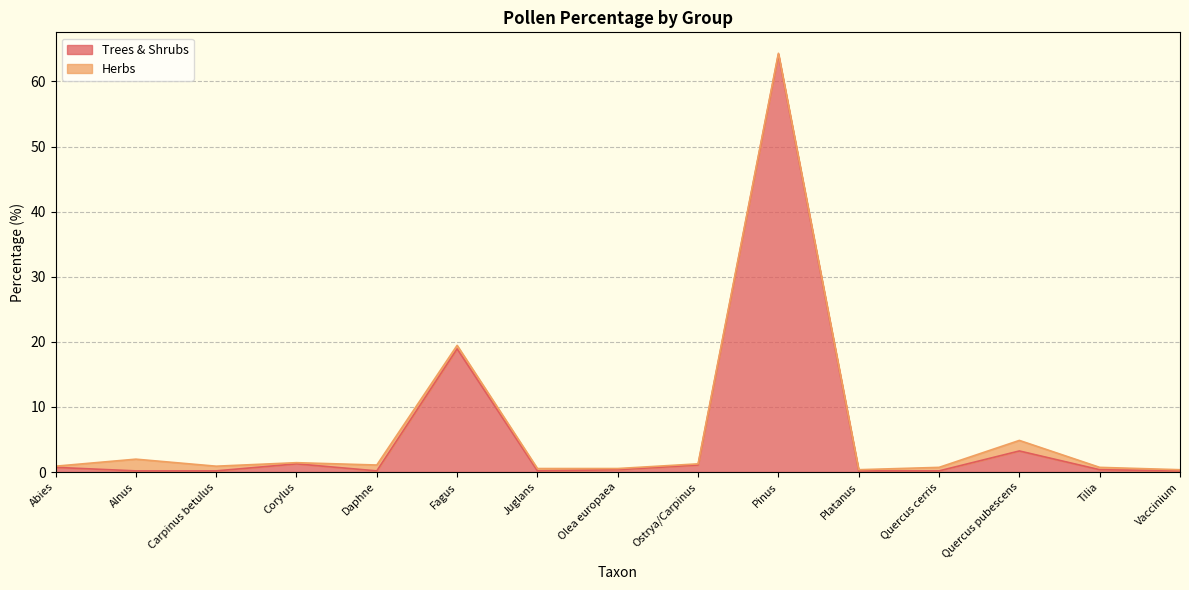

What is the sum of the values at Abies and Pinus?

64.9